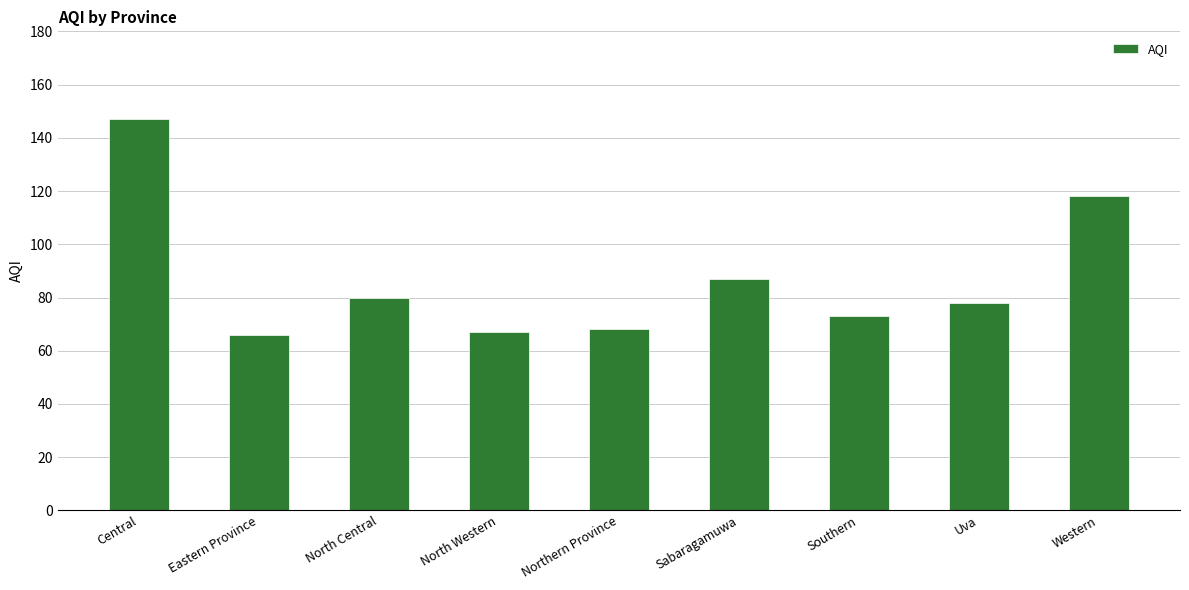

What is the sum of the values at Northern Province and Eastern Province?

134